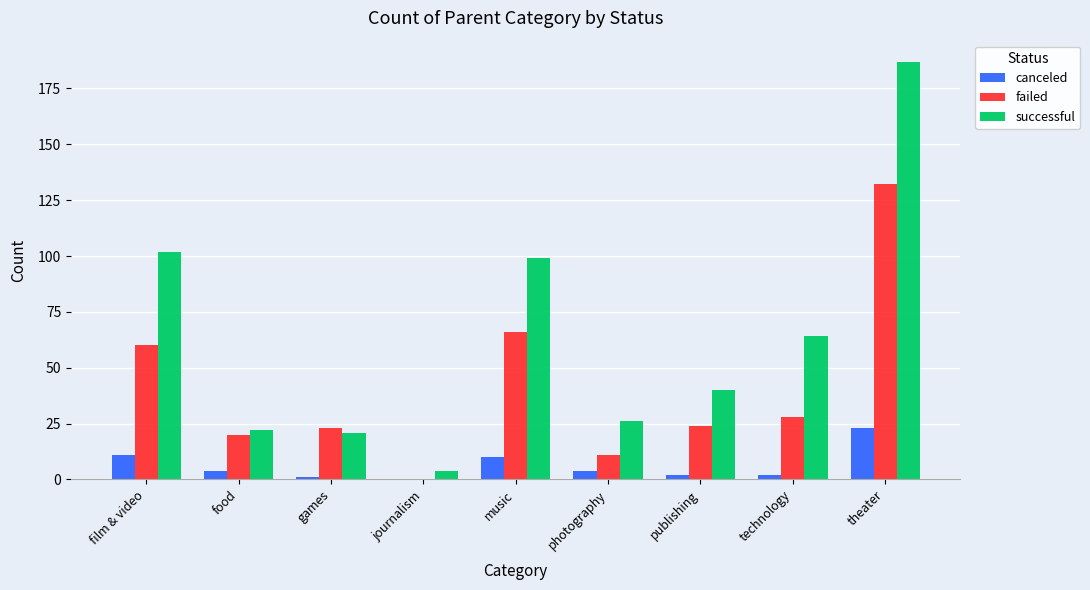

True or false: successful has a value of 85 at technology.

False